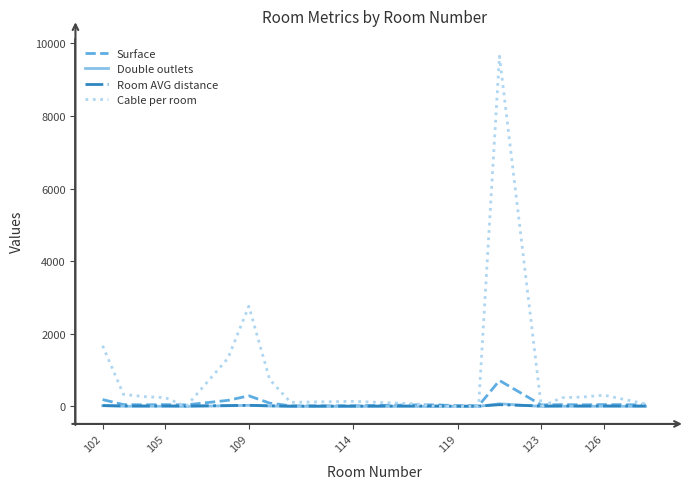

What is the greatest value displayed?

9648